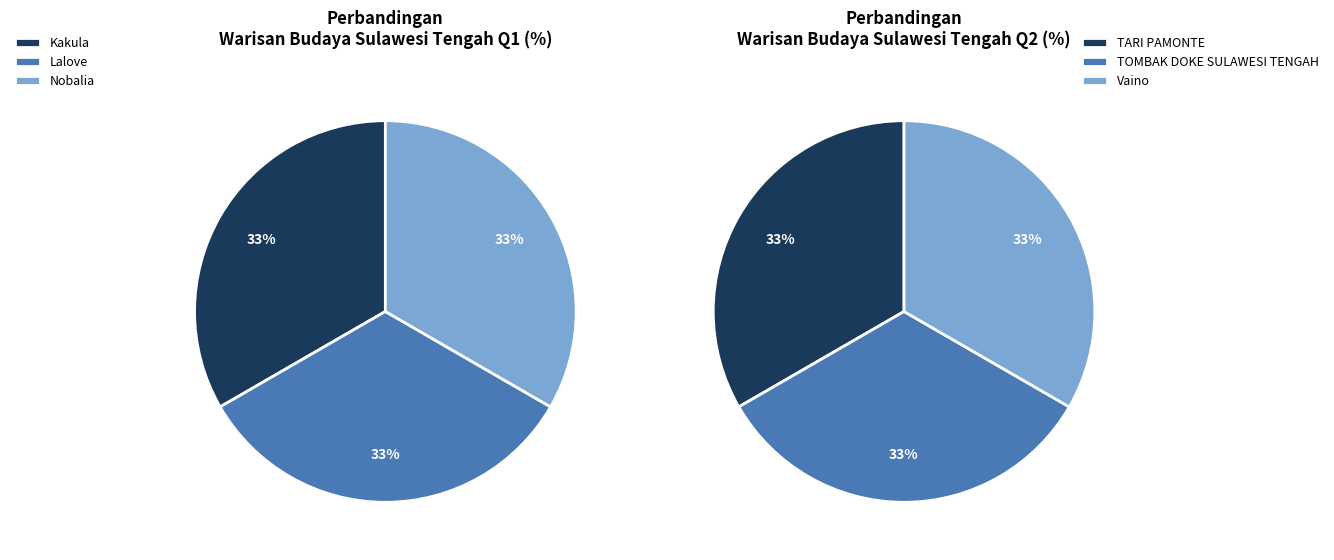

Count the number of slices in the pie.

6